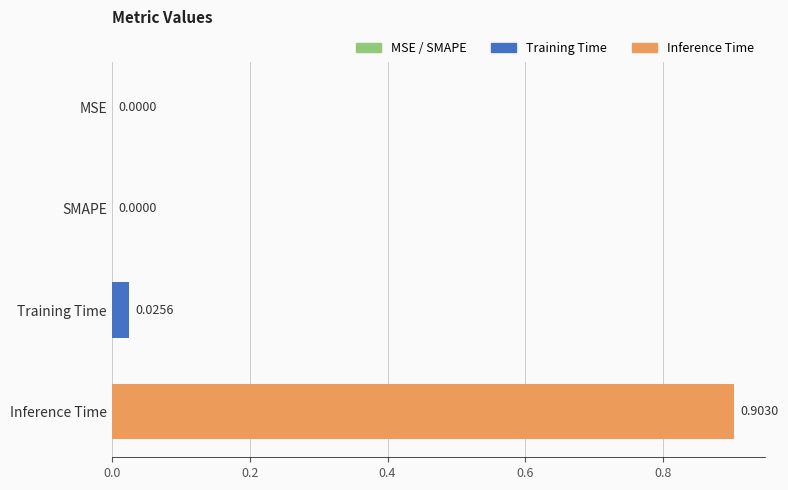

What is the maximum value shown in the chart?

0.9